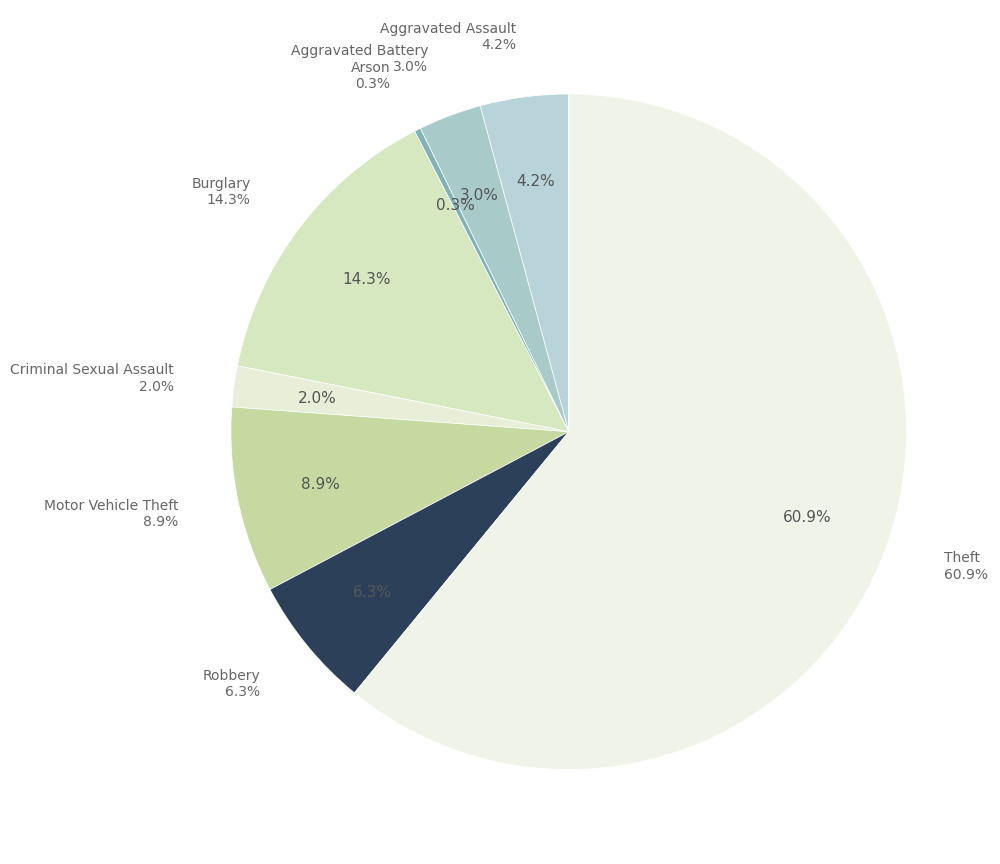

What portion of the pie excludes Robbery?

93.7%